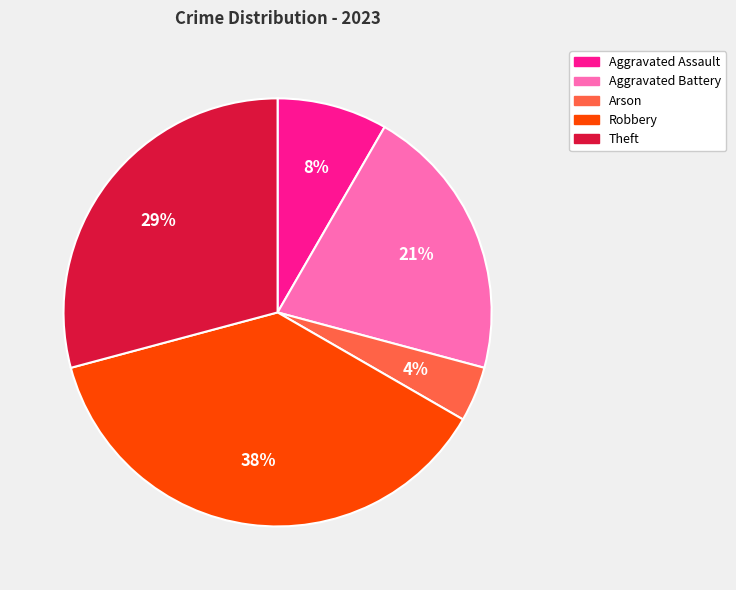

Is Theft the majority of the pie?

No